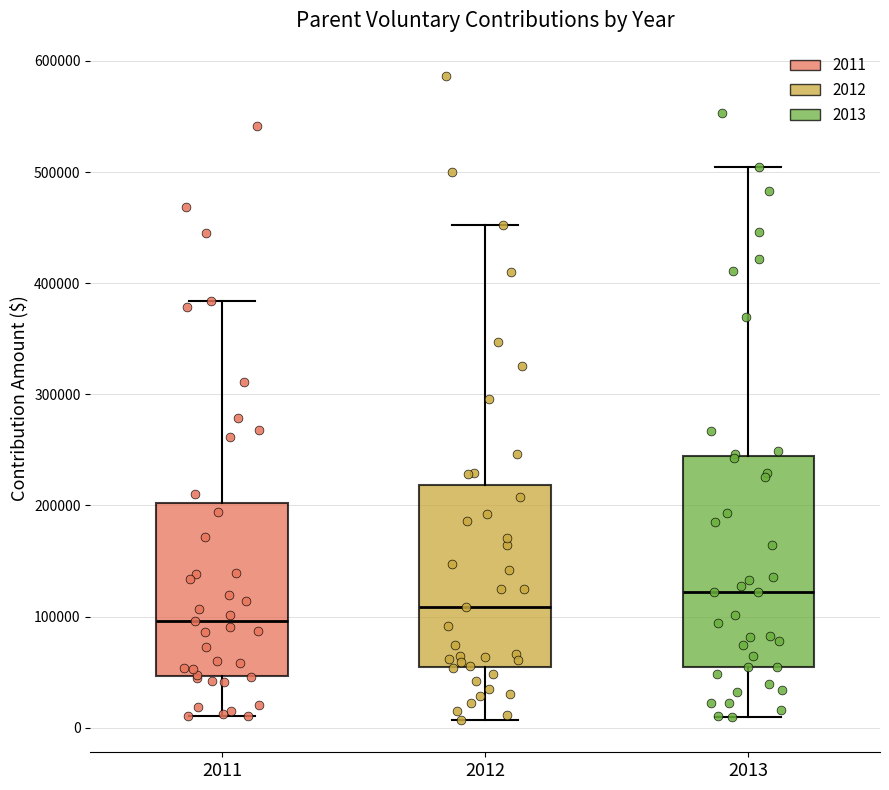

Which box's median line is the highest?

2013